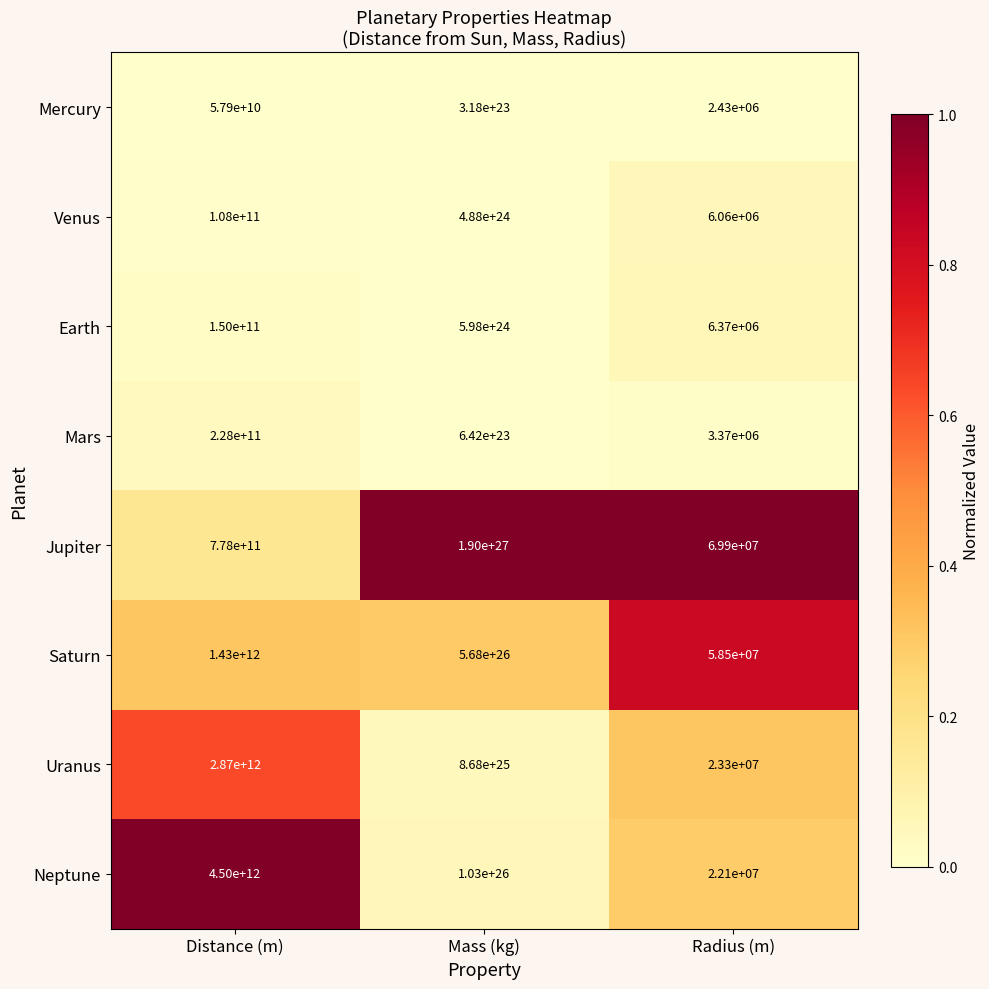

List the series in order of their peak value, lowest first.

Mercury, Mars, Venus, Earth, Uranus, Neptune, Saturn, Jupiter